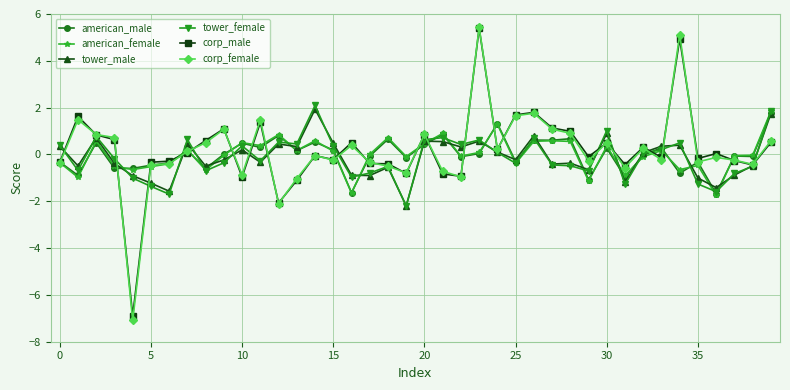

How many series are shown in this chart?

6